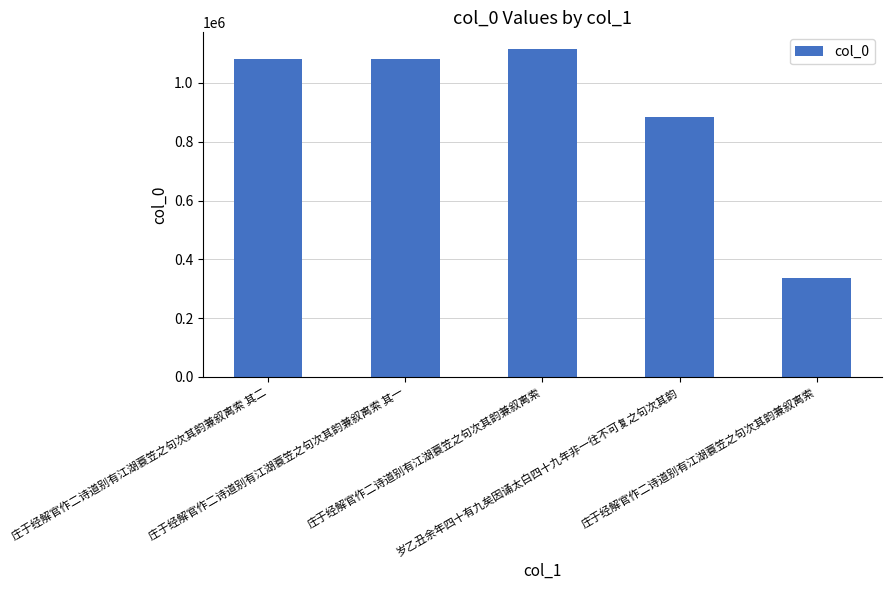

Reading right to left, what are all the values shown in this chart?

335281	884589	1116194	1081778	1081779